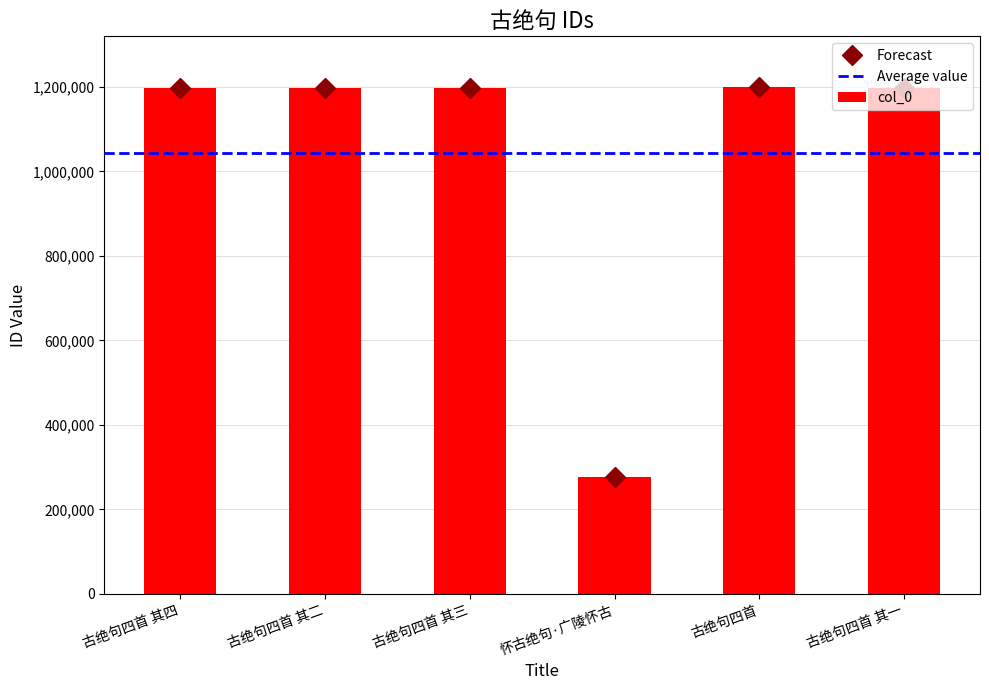

Between 古绝句四首 其一 and 怀古绝句·广陵怀古, which is larger?

古绝句四首 其一